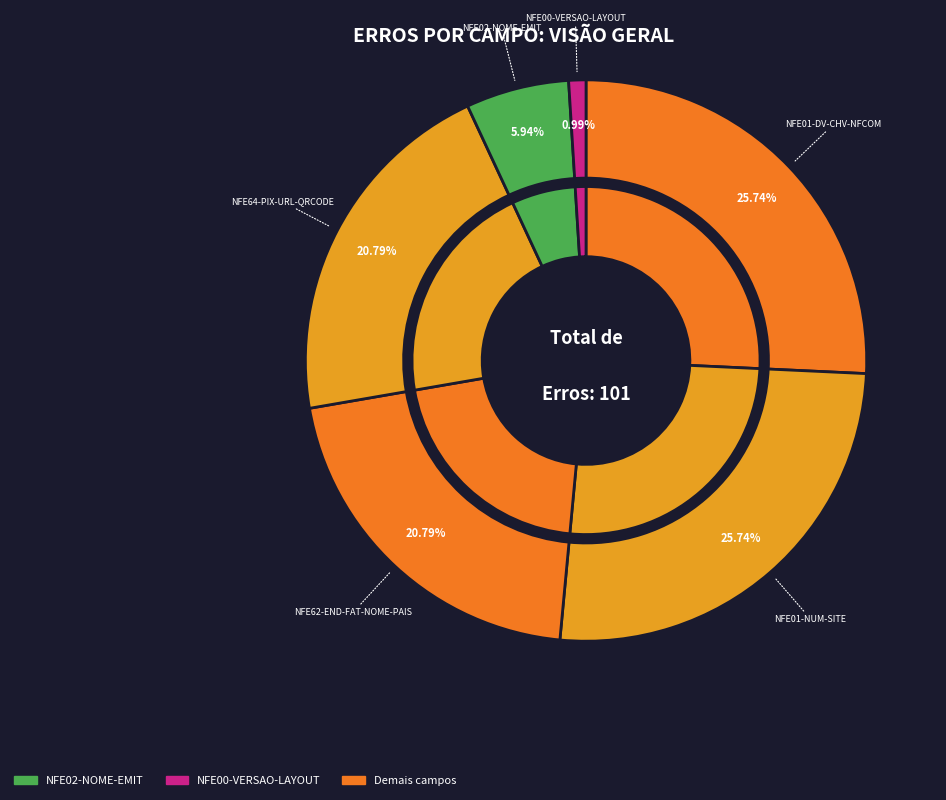

Is there any slice that represents more than half of the pie?

No